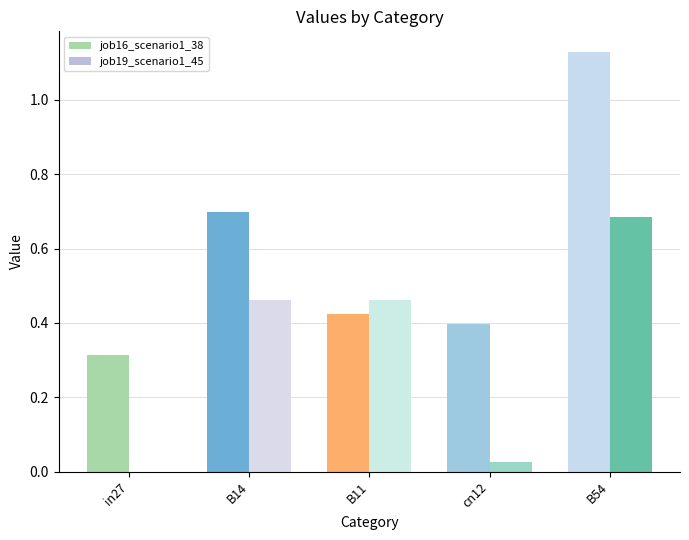

Reading right to left, extract all data points from this chart.

job16_scenario1_38: 1.1	0.4	0.4	0.7	0.3
job19_scenario1_45: 0.7	0.0	0.5	0.5	0.0